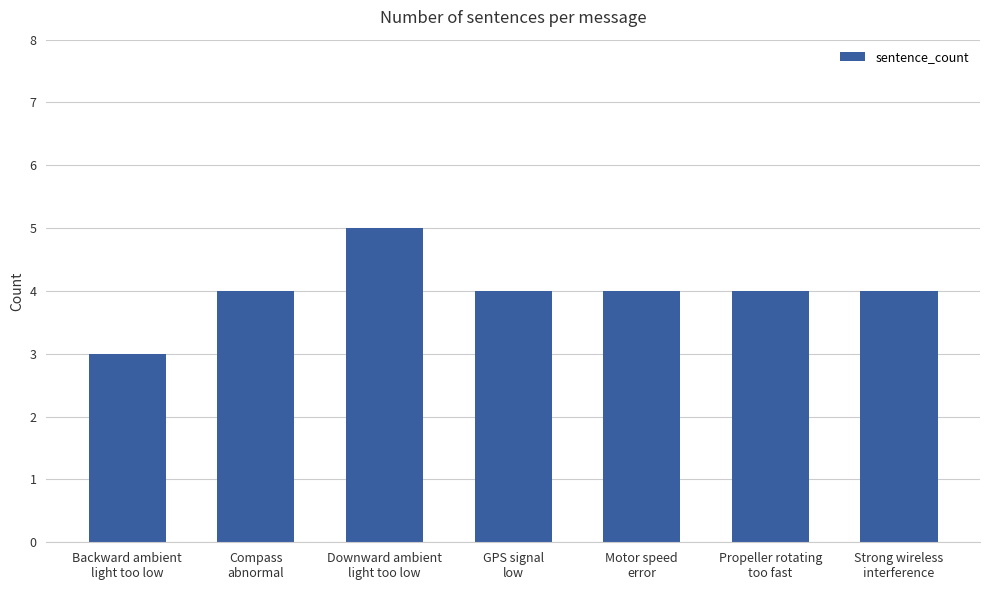

What is the sum of all values?

28